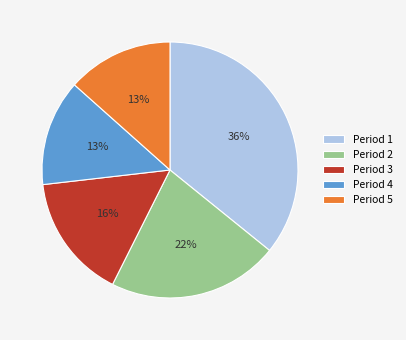

Is there a majority slice in this chart?

No